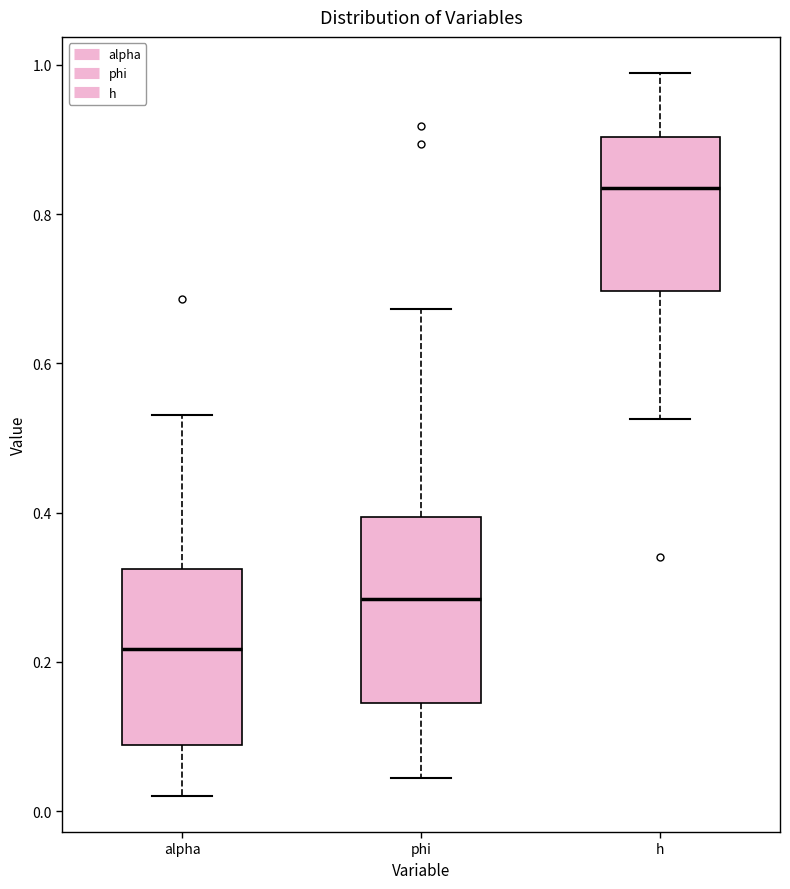

Where does the lower whisker of the box for h end on the y-axis? The values are not printed on the chart, so give them approximately, as read against the axis.

0.52